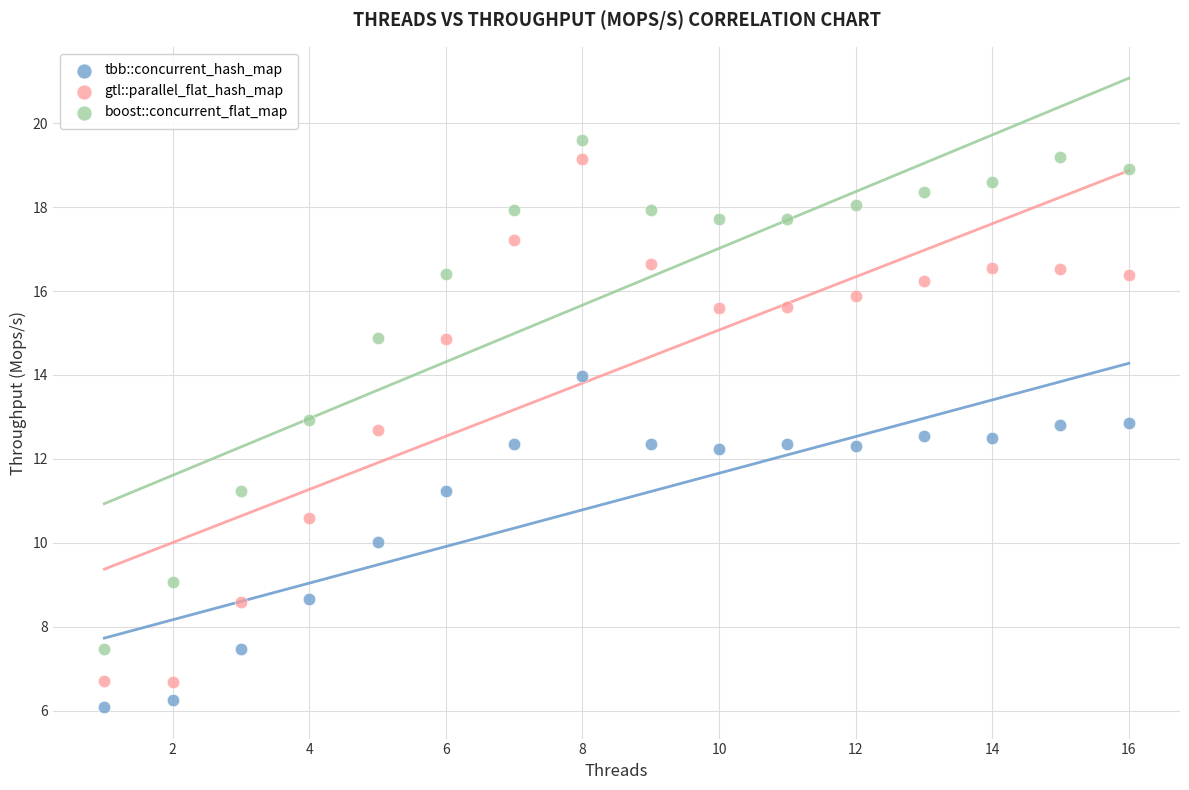

What is the X range (max minus min) for the scatter plot?

15.0